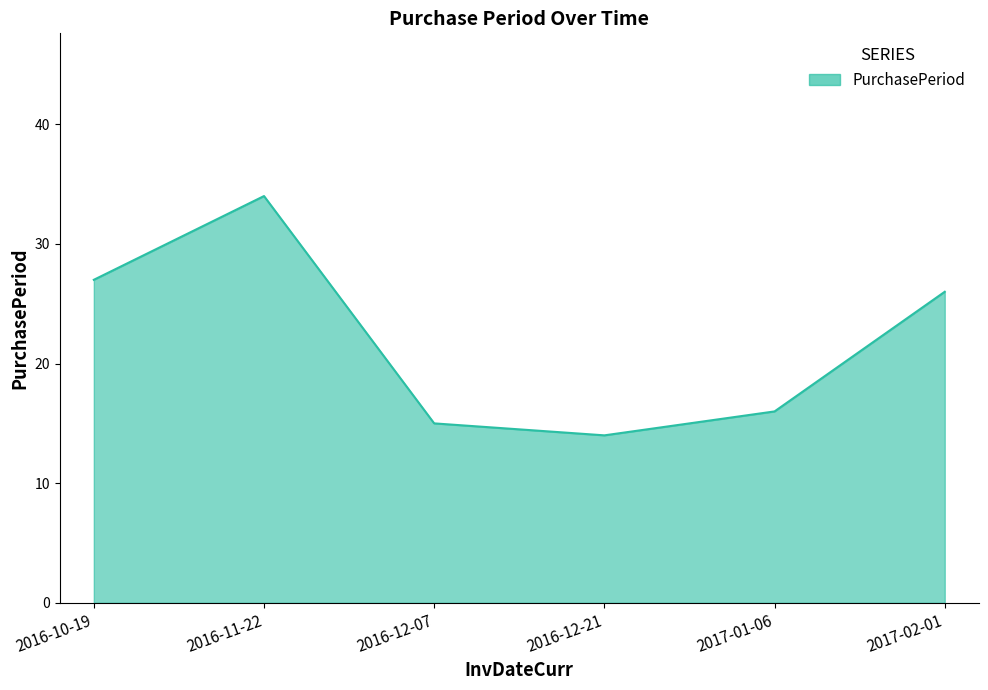

How many categories are shown in the chart?

6